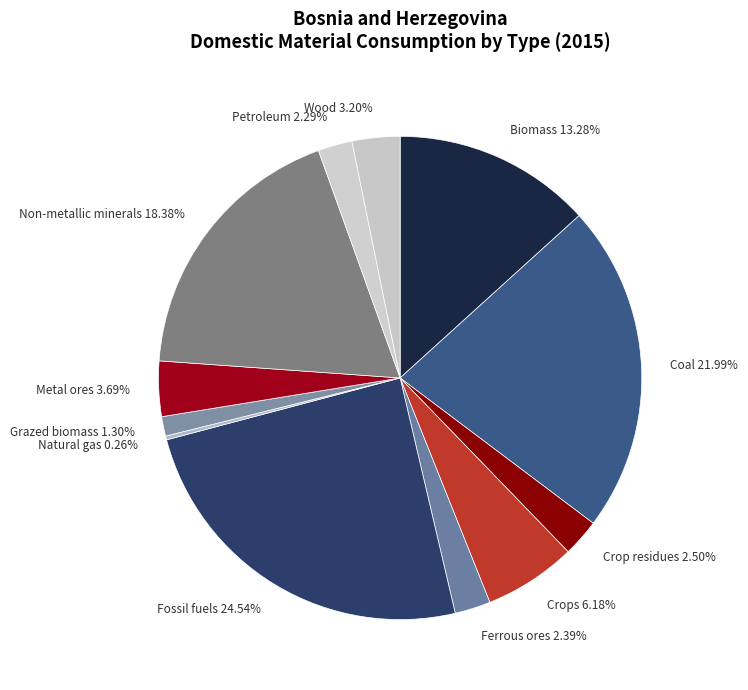

Approximately how many times larger is the value at Metal ores compared to Coal?

0.2